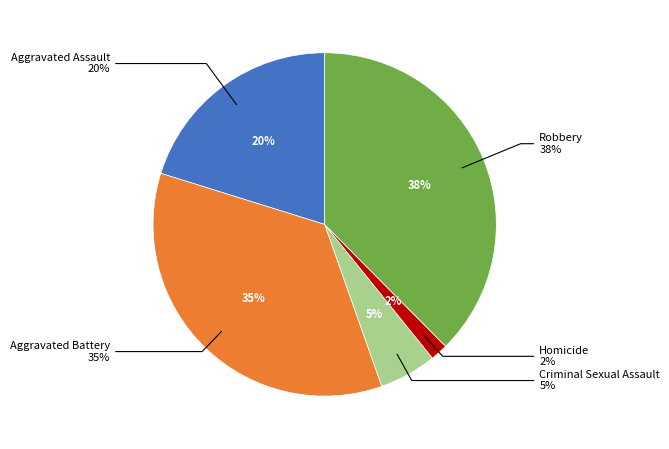

Is there any slice that represents more than half of the pie?

No